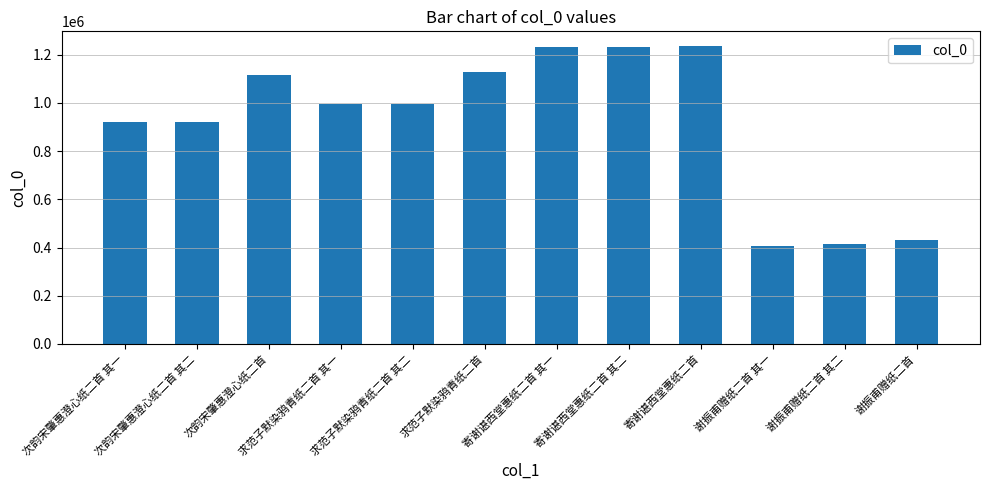

Approximately how many times larger is the value at 求范子默染鸦青纸二首 其一 compared to 寄谢谌西堂惠纸二首?

0.8